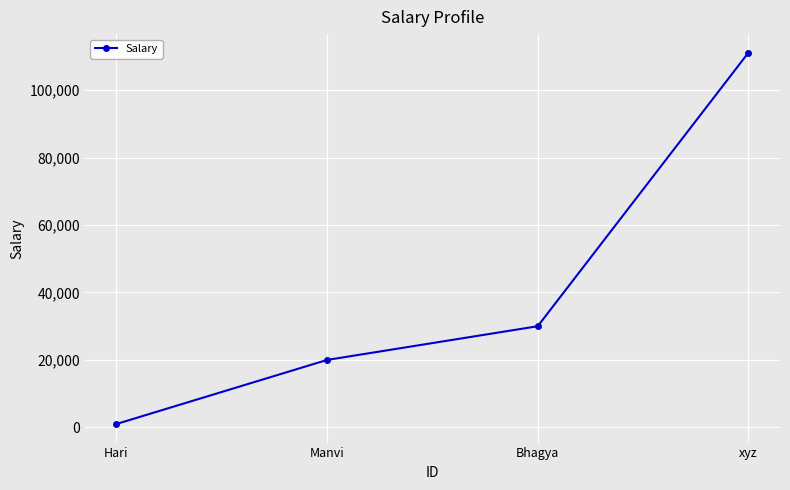

The chart shows a value of 111111 at xyz. True or false?

True